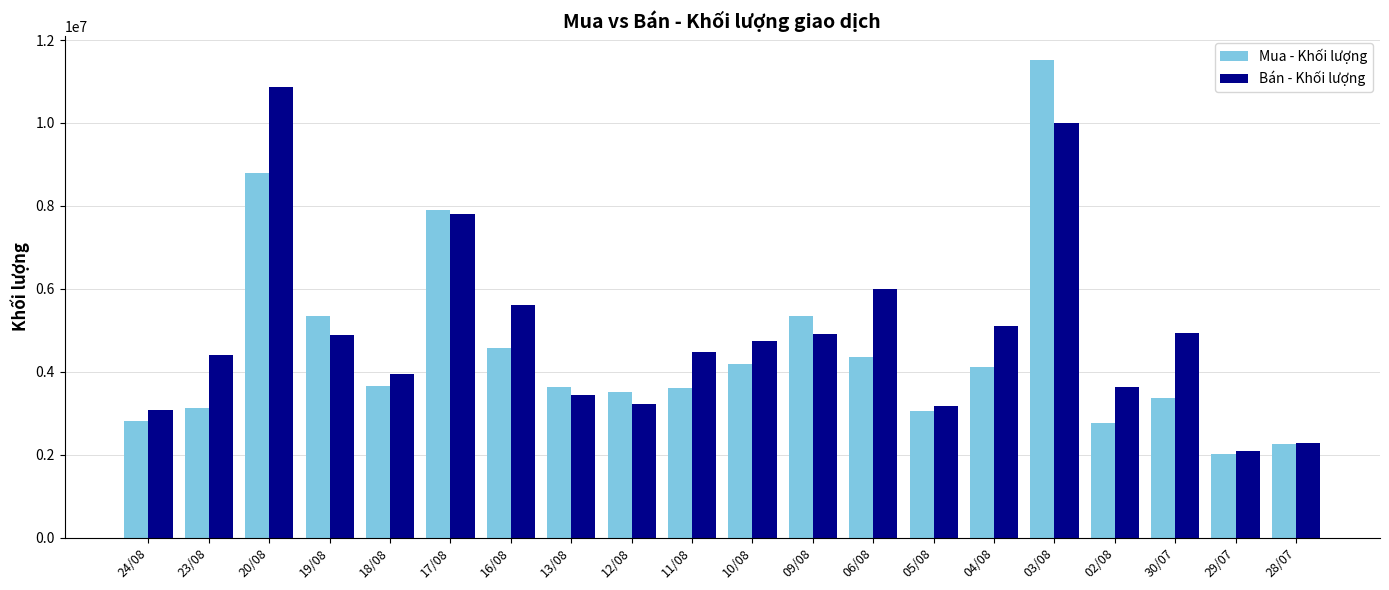

Count the number of data series in this chart.

2